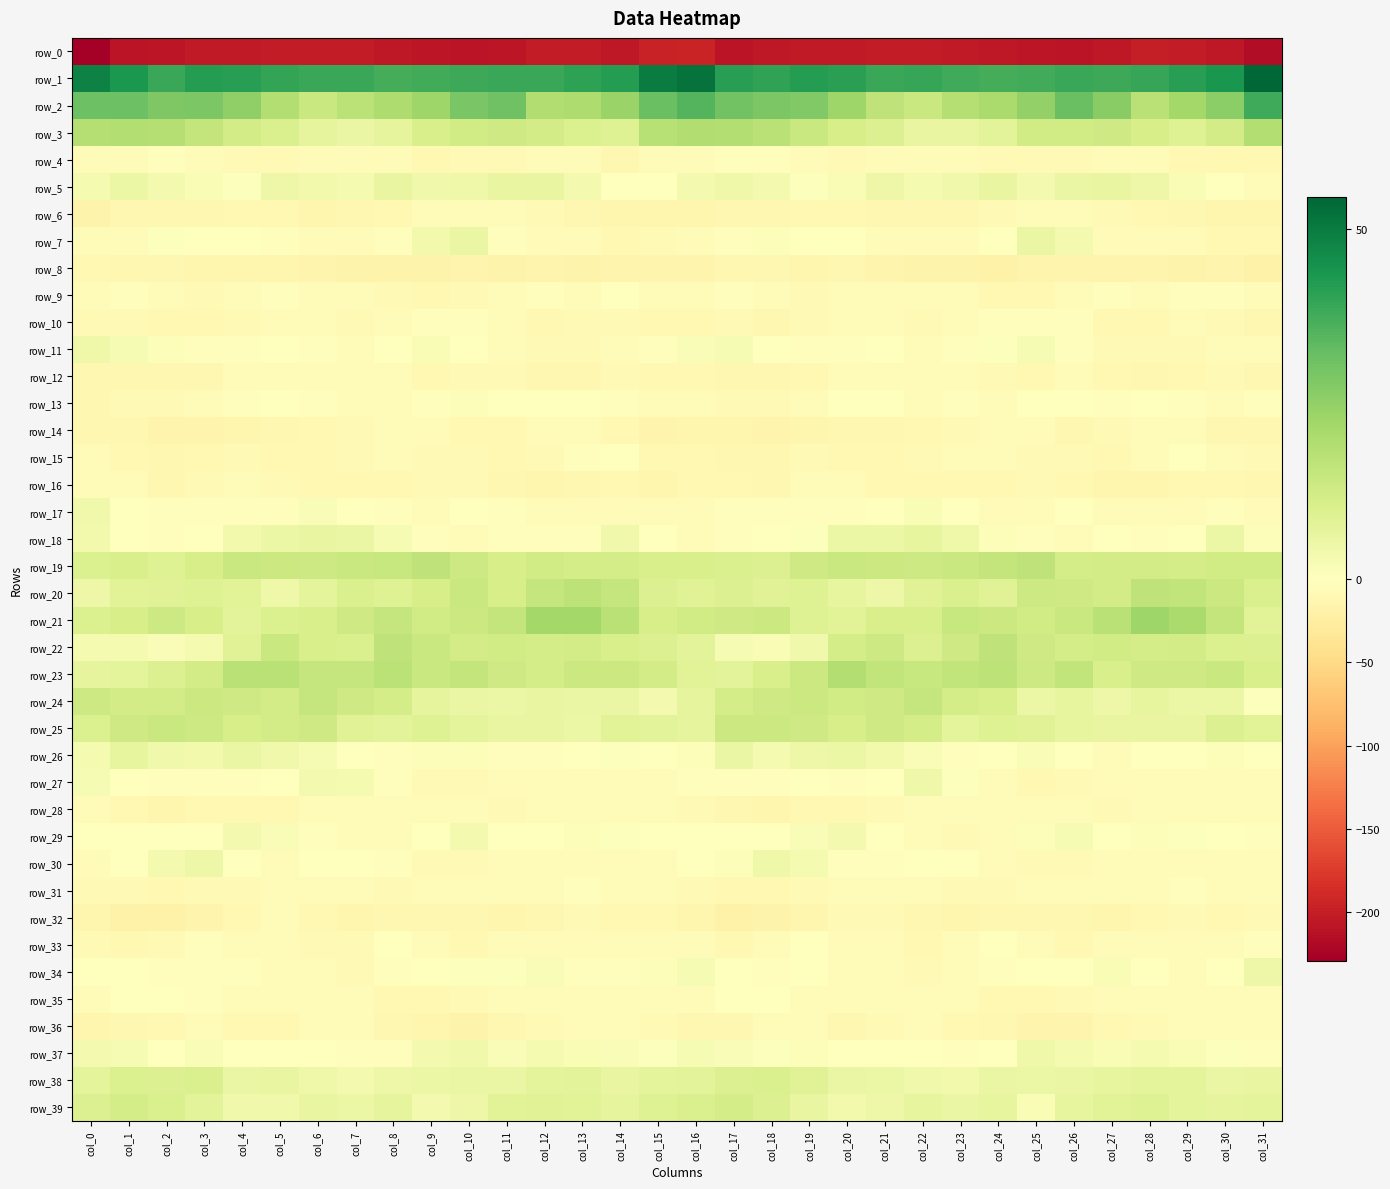

Reading left to right, extract all data points from this chart.

row_0: col_0=-229.6	col_1=-209.4	col_2=-206.7	col_3=-204.2	col_4=-203.7	col_5=-202.6	col_6=-201.2	col_7=-202.7	col_8=-205.2	col_9=-207.1	col_10=-209.1	col_11=-206.7	col_12=-201.4	col_13=-201.1	col_14=-205.2	col_15=-196.7	col_16=-195.5	col_17=-208.4	col_18=-204.9	col_19=-203.9	col_20=-203.8	col_21=-201.6	col_22=-202.1	col_23=-203.2	col_24=-206.2	col_25=-208.1	col_26=-208.8	col_27=-204.8	col_28=-200.5	col_29=-202.5	col_30=-204.9	col_31=-217.0
row_1: col_0=48.2	col_1=43.2	col_2=39.1	col_3=41.9	col_4=41.4	col_5=39.8	col_6=39.0	col_7=39.0	col_8=37.1	col_9=37.6	col_10=38.4	col_11=38.8	col_12=38.8	col_13=40.7	col_14=42.1	col_15=49.6	col_16=51.9	col_17=41.6	col_18=40.1	col_19=42.1	col_20=41.0	col_21=38.9	col_22=39.4	col_23=38.1	col_24=37.2	col_25=37.6	col_26=38.9	col_27=38.6	col_28=39.2	col_29=41.6	col_30=43.8	col_31=54.5
row_2: col_0=31.5	col_1=31.4	col_2=28.5	col_3=28.7	col_4=25.3	col_5=18.8	col_6=14.1	col_7=17.1	col_8=19.9	col_9=22.8	col_10=29.3	col_11=31.0	col_12=19.2	col_13=19.7	col_14=23.6	col_15=31.7	col_16=35.0	col_17=30.5	col_18=28.6	col_19=28.1	col_20=22.8	col_21=16.6	col_22=14.3	col_23=18.6	col_24=20.6	col_25=25.0	col_26=31.7	col_27=26.7	col_28=17.5	col_29=21.9	col_30=26.0	col_31=38.3
row_3: col_0=18.6	col_1=18.8	col_2=18.4	col_3=15.5	col_4=12.3	col_5=10.5	col_6=6.9	col_7=5.9	col_8=6.9	col_9=11.0	col_10=12.6	col_11=13.1	col_12=12.1	col_13=10.1	col_14=9.2	col_15=18.1	col_16=19.2	col_17=19.1	col_18=17.7	col_19=14.3	col_20=11.3	col_21=9.6	col_22=6.0	col_23=6.2	col_24=7.9	col_25=12.6	col_26=12.5	col_27=12.9	col_28=11.3	col_29=9.3	col_30=12.0	col_31=18.9
row_4: col_0=-3.9	col_1=-3.7	col_2=-2.2	col_3=-4.3	col_4=-8.7	col_5=-7.6	col_6=-6.7	col_7=-7.0	col_8=-6.7	col_9=-9.3	col_10=-7.8	col_11=-7.9	col_12=-4.1	col_13=-7.0	col_14=-11.1	col_15=-6.1	col_16=-4.8	col_17=-3.1	col_18=-2.3	col_19=-6.2	col_20=-9.0	col_21=-6.6	col_22=-7.2	col_23=-6.4	col_24=-8.3	col_25=-8.4	col_26=-8.1	col_27=-6.2	col_28=-4.5	col_29=-9.4	col_30=-10.0	col_31=-10.4
row_5: col_0=2.9	col_1=5.4	col_2=3.3	col_3=1.7	col_4=0.7	col_5=4.8	col_6=3.4	col_7=2.9	col_8=6.1	col_9=4.1	col_10=4.5	col_11=6.2	col_12=6.1	col_13=3.0	col_14=0.1	col_15=-1.8	col_16=3.3	col_17=4.5	col_18=3.0	col_19=0.7	col_20=1.9	col_21=4.9	col_22=2.9	col_23=4.0	col_24=6.1	col_25=3.4	col_26=5.8	col_27=6.2	col_28=4.9	col_29=2.0	col_30=-1.7	col_31=-6.8
row_6: col_0=-16.7	col_1=-11.5	col_2=-10.9	col_3=-10.8	col_4=-9.8	col_5=-10.7	col_6=-13.0	col_7=-11.5	col_8=-9.9	col_9=-6.3	col_10=-5.4	col_11=-6.6	col_12=-8.0	col_13=-11.2	col_14=-12.9	col_15=-12.6	col_16=-12.6	col_17=-11.0	col_18=-10.9	col_19=-10.5	col_20=-9.4	col_21=-12.3	col_22=-11.9	col_23=-11.8	col_24=-7.6	col_25=-6.4	col_26=-5.3	col_27=-7.4	col_28=-9.5	col_29=-11.4	col_30=-13.6	col_31=-13.6
row_7: col_0=-4.6	col_1=-4.1	col_2=0.8	col_3=-0.2	col_4=0.1	col_5=-2.3	col_6=-5.1	col_7=-4.1	col_8=-2.2	col_9=3.8	col_10=5.7	col_11=-1.9	col_12=-4.8	col_13=-5.1	col_14=-9.1	col_15=-8.1	col_16=-6.6	col_17=-2.3	col_18=0.9	col_19=-0.5	col_20=0.1	col_21=-4.0	col_22=-4.7	col_23=-3.8	col_24=-0.0	col_25=5.6	col_26=3.2	col_27=-3.9	col_28=-4.8	col_29=-6.0	col_30=-10.5	col_31=-9.3
row_8: col_0=-10.7	col_1=-11.9	col_2=-11.1	col_3=-13.6	col_4=-12.8	col_5=-13.0	col_6=-15.7	col_7=-17.6	col_8=-17.7	col_9=-16.7	col_10=-15.2	col_11=-16.6	col_12=-15.6	col_13=-16.8	col_14=-14.4	col_15=-15.9	col_16=-14.9	col_17=-11.6	col_18=-11.5	col_19=-14.0	col_20=-11.9	col_21=-14.4	col_22=-16.8	col_23=-17.3	col_24=-18.1	col_25=-15.4	col_26=-16.1	col_27=-15.9	col_28=-16.1	col_29=-16.2	col_30=-14.7	col_31=-18.3
row_9: col_0=-6.6	col_1=-2.0	col_2=-4.4	col_3=-7.4	col_4=-5.8	col_5=-3.5	col_6=-6.5	col_7=-5.5	col_8=-8.9	col_9=-10.3	col_10=-8.2	col_11=-3.7	col_12=-3.5	col_13=-4.2	col_14=-1.3	col_15=-5.6	col_16=-4.1	col_17=-1.8	col_18=-5.8	col_19=-7.3	col_20=-4.6	col_21=-4.4	col_22=-6.7	col_23=-5.7	col_24=-10.4	col_25=-9.9	col_26=-6.2	col_27=-2.8	col_28=-4.5	col_29=-2.7	col_30=-2.1	col_31=-3.7
row_10: col_0=-8.1	col_1=-8.8	col_2=-10.6	col_3=-9.6	col_4=-7.2	col_5=-6.0	col_6=-6.9	col_7=-7.5	col_8=-3.6	col_9=-3.2	col_10=-2.8	col_11=-6.9	col_12=-10.1	col_13=-7.9	col_14=-7.3	col_15=-10.3	col_16=-10.0	col_17=-8.9	col_18=-11.0	col_19=-8.4	col_20=-6.9	col_21=-5.7	col_22=-7.8	col_23=-6.3	col_24=-2.7	col_25=-3.4	col_26=-3.1	col_27=-9.0	col_28=-9.6	col_29=-7.0	col_30=-8.5	col_31=-12.2
row_11: col_0=4.5	col_1=2.5	col_2=0.9	col_3=-2.6	col_4=-3.2	col_5=-0.9	col_6=-2.6	col_7=-3.7	col_8=-0.3	col_9=2.1	col_10=-0.5	col_11=-7.0	col_12=-7.3	col_13=-7.6	col_14=-6.9	col_15=-2.8	col_16=1.3	col_17=2.5	col_18=-0.4	col_19=-3.4	col_20=-2.4	col_21=-0.7	col_22=-3.8	col_23=-2.6	col_24=0.7	col_25=2.2	col_26=-3.3	col_27=-7.7	col_28=-7.4	col_29=-7.6	col_30=-6.0	col_31=-6.4
row_12: col_0=-10.8	col_1=-11.4	col_2=-12.2	col_3=-11.4	col_4=-5.8	col_5=-4.3	col_6=-6.1	col_7=-5.4	col_8=-6.8	col_9=-10.1	col_10=-7.4	col_11=-8.8	col_12=-11.4	col_13=-11.8	col_14=-8.3	col_15=-9.9	col_16=-10.6	col_17=-11.4	col_18=-12.1	col_19=-9.8	col_20=-4.2	col_21=-4.9	col_22=-6.3	col_23=-5.2	col_24=-8.5	col_25=-9.6	col_26=-7.0	col_27=-10.1	col_28=-11.8	col_29=-10.6	col_30=-8.3	col_31=-11.5
row_13: col_0=-12.1	col_1=-8.7	col_2=-8.8	col_3=-6.3	col_4=-2.2	col_5=-1.4	col_6=-3.0	col_7=-3.7	col_8=-3.7	col_9=-2.6	col_10=1.1	col_11=-1.6	col_12=-1.1	col_13=-1.5	col_14=-3.5	col_15=-5.1	col_16=-6.9	col_17=-8.4	col_18=-8.3	col_19=-4.6	col_20=-1.4	col_21=-1.5	col_22=-4.0	col_23=-3.3	col_24=-4.1	col_25=-0.3	col_26=0.4	col_27=-2.0	col_28=-0.6	col_29=-2.3	col_30=-3.9	col_31=-2.4
row_14: col_0=-11.1	col_1=-12.1	col_2=-15.5	col_3=-14.6	col_4=-12.6	col_5=-12.2	col_6=-9.8	col_7=-8.3	col_8=-6.5	col_9=-5.9	col_10=-10.0	col_11=-9.3	col_12=-7.0	col_13=-5.4	col_14=-9.0	col_15=-15.1	col_16=-12.6	col_17=-13.5	col_18=-15.8	col_19=-13.5	col_20=-12.4	col_21=-11.5	col_22=-9.0	col_23=-7.8	col_24=-6.0	col_25=-6.5	col_26=-11.3	col_27=-7.8	col_28=-6.2	col_29=-5.8	col_30=-11.9	col_31=-11.8
row_15: col_0=-5.7	col_1=-9.5	col_2=-11.5	col_3=-9.3	col_4=-8.7	col_5=-10.7	col_6=-9.3	col_7=-7.6	col_8=-6.1	col_9=-8.0	col_10=-8.3	col_11=-10.1	col_12=-8.1	col_13=-2.2	col_14=-1.0	col_15=-9.7	col_16=-9.5	col_17=-11.1	col_18=-10.9	col_19=-8.7	col_20=-9.5	col_21=-10.5	col_22=-8.5	col_23=-6.6	col_24=-7.1	col_25=-8.2	col_26=-8.7	col_27=-10.3	col_28=-5.6	col_29=-0.8	col_30=-3.8	col_31=-8.4
row_16: col_0=-4.5	col_1=-6.1	col_2=-11.2	col_3=-7.9	col_4=-4.0	col_5=-7.7	col_6=-10.4	col_7=-10.7	col_8=-9.7	col_9=-8.5	col_10=-8.5	col_11=-11.9	col_12=-14.0	col_13=-11.2	col_14=-9.8	col_15=-12.7	col_16=-10.3	col_17=-9.1	col_18=-10.8	col_19=-5.9	col_20=-4.8	col_21=-9.2	col_22=-10.6	col_23=-10.3	col_24=-9.2	col_25=-8.3	col_26=-9.0	col_27=-14.0	col_28=-12.9	col_29=-10.5	col_30=-10.0	col_31=-12.4
row_17: col_0=3.9	col_1=-0.6	col_2=-2.9	col_3=-1.8	col_4=-2.9	col_5=-2.0	col_6=1.6	col_7=0.2	col_8=-2.7	col_9=-5.1	col_10=-1.6	col_11=-2.3	col_12=-5.6	col_13=-6.1	col_14=-3.6	col_15=-6.1	col_16=-6.4	col_17=-3.0	col_18=-2.5	col_19=-1.8	col_20=-3.4	col_21=-0.4	col_22=1.9	col_23=-0.9	col_24=-4.1	col_25=-3.9	col_26=-1.3	col_27=-3.7	col_28=-6.2	col_29=-5.4	col_30=-2.6	col_31=-4.3
row_18: col_0=3.6	col_1=-1.4	col_2=-2.4	col_3=-0.7	col_4=3.7	col_5=5.3	col_6=6.3	col_7=5.8	col_8=2.6	col_9=-1.8	col_10=-5.2	col_11=-2.0	col_12=-1.8	col_13=-2.5	col_14=4.1	col_15=0.2	col_16=-4.1	col_17=-3.1	col_18=-1.7	col_19=0.6	col_20=5.1	col_21=5.5	col_22=6.8	col_23=4.6	col_24=1.1	col_25=-3.5	col_26=-4.8	col_27=-0.9	col_28=-3.0	col_29=-0.3	col_30=5.1	col_31=1.2
row_19: col_0=9.9	col_1=10.8	col_2=9.3	col_3=11.3	col_4=14.1	col_5=14.0	col_6=13.5	col_7=14.1	col_8=14.7	col_9=16.4	col_10=13.3	col_11=11.5	col_12=12.5	col_13=11.8	col_14=11.9	col_15=10.8	col_16=11.0	col_17=10.4	col_18=9.4	col_19=13.0	col_20=14.1	col_21=14.0	col_22=13.4	col_23=14.2	col_24=15.4	col_25=16.5	col_26=11.6	col_27=12.0	col_28=12.1	col_29=11.7	col_30=12.4	col_31=12.5
row_20: col_0=4.7	col_1=8.5	col_2=8.9	col_3=8.9	col_4=8.3	col_5=4.4	col_6=7.5	col_7=10.3	col_8=9.3	col_9=11.1	col_10=14.2	col_11=11.2	col_12=15.1	col_13=16.9	col_14=14.9	col_15=9.5	col_16=8.5	col_17=9.7	col_18=8.8	col_19=9.4	col_20=6.5	col_21=5.1	col_22=8.7	col_23=10.4	col_24=8.9	col_25=13.3	col_26=13.1	col_27=12.0	col_28=16.4	col_29=16.2	col_30=14.0	col_31=10.5
row_21: col_0=9.9	col_1=11.3	col_2=13.6	col_3=11.2	col_4=7.7	col_5=10.1	col_6=11.0	col_7=13.0	col_8=15.2	col_9=12.4	col_10=13.8	col_11=15.6	col_12=22.0	col_13=22.0	col_14=17.9	col_15=11.1	col_16=12.4	col_17=12.9	col_18=13.6	col_19=9.2	col_20=8.1	col_21=11.0	col_22=10.8	col_23=14.9	col_24=13.9	col_25=12.5	col_26=14.2	col_27=17.8	col_28=23.0	col_29=20.5	col_30=15.4	col_31=8.1
row_22: col_0=2.7	col_1=2.9	col_2=1.3	col_3=2.7	col_4=8.8	col_5=14.1	col_6=11.0	col_7=10.6	col_8=16.2	col_9=14.1	col_10=12.1	col_11=12.5	col_12=11.8	col_13=12.3	col_14=11.0	col_15=9.4	col_16=8.1	col_17=2.5	col_18=2.0	col_19=4.2	col_20=11.7	col_21=13.5	col_22=9.5	col_23=13.0	col_24=16.2	col_25=12.9	col_26=11.9	col_27=12.4	col_28=11.7	col_29=12.1	col_30=10.1	col_31=9.5
row_23: col_0=7.2	col_1=7.5	col_2=9.6	col_3=12.0	col_4=17.5	col_5=17.6	col_6=15.2	col_7=15.1	col_8=17.4	col_9=14.1	col_10=15.4	col_11=12.9	col_12=11.7	col_13=13.8	col_14=13.9	col_15=12.2	col_16=8.1	col_17=7.8	col_18=10.9	col_19=13.7	col_20=18.8	col_21=16.1	col_22=14.9	col_23=15.8	col_24=16.9	col_25=13.5	col_26=16.1	col_27=11.0	col_28=13.2	col_29=13.1	col_30=14.5	col_31=10.8
row_24: col_0=13.6	col_1=12.3	col_2=12.1	col_3=13.8	col_4=13.1	col_5=12.3	col_6=15.0	col_7=13.0	col_8=11.5	col_9=7.1	col_10=5.7	col_11=5.3	col_12=6.3	col_13=5.9	col_14=5.9	col_15=3.0	col_16=7.1	col_17=11.5	col_18=12.9	col_19=13.9	col_20=12.5	col_21=13.1	col_22=14.9	col_23=11.9	col_24=10.7	col_25=5.3	col_26=6.7	col_27=5.1	col_28=6.7	col_29=5.5	col_30=5.2	col_31=0.5
row_25: col_0=10.0	col_1=13.1	col_2=14.5	col_3=13.6	col_4=11.4	col_5=12.3	col_6=12.9	col_7=8.8	col_8=7.7	col_9=9.2	col_10=7.4	col_11=6.2	col_12=6.0	col_13=5.5	col_14=8.4	col_15=7.7	col_16=7.0	col_17=13.8	col_18=13.9	col_19=13.0	col_20=11.1	col_21=13.0	col_22=11.6	col_23=7.5	col_24=9.0	col_25=8.8	col_26=6.6	col_27=6.1	col_28=6.0	col_29=6.0	col_30=9.4	col_31=8.3
row_26: col_0=2.7	col_1=6.5	col_2=4.0	col_3=3.6	col_4=5.9	col_5=4.1	col_6=2.5	col_7=-0.9	col_8=-2.0	col_9=1.2	col_10=1.2	col_11=-3.1	col_12=-2.9	col_13=-0.4	col_14=0.8	col_15=-0.4	col_16=1.2	col_17=5.6	col_18=2.8	col_19=5.0	col_20=5.4	col_21=3.7	col_22=1.5	col_23=-2.3	col_24=-0.5	col_25=1.6	col_26=-0.1	col_27=-4.3	col_28=-1.2	col_29=-0.4	col_30=0.9	col_31=-1.5
row_27: col_0=2.4	col_1=-0.9	col_2=-3.2	col_3=-2.1	col_4=-2.1	col_5=-1.8	col_6=3.4	col_7=2.8	col_8=-3.5	col_9=-7.9	col_10=-8.9	col_11=-6.9	col_12=-6.7	col_13=-6.5	col_14=-3.9	col_15=-4.1	col_16=-2.9	col_17=-2.6	col_18=-3.3	col_19=-1.7	col_20=-2.6	col_21=0.1	col_22=4.5	col_23=0.5	col_24=-5.5	col_25=-9.1	col_26=-7.5	col_27=-7.1	col_28=-6.5	col_29=-5.9	col_30=-4.1	col_31=-6.8
row_28: col_0=-6.2	col_1=-10.5	col_2=-13.6	col_3=-10.1	col_4=-10.0	col_5=-10.2	col_6=-6.1	col_7=-4.9	col_8=-6.4	col_9=-4.3	col_10=-6.2	col_11=-7.4	col_12=-6.5	col_13=-5.6	col_14=-5.9	col_15=-4.3	col_16=-7.8	col_17=-12.4	col_18=-12.9	col_19=-9.1	col_20=-10.6	col_21=-8.6	col_22=-5.2	col_23=-5.5	col_24=-6.2	col_25=-4.4	col_26=-7.0	col_27=-7.2	col_28=-5.7	col_29=-6.1	col_30=-5.4	col_31=-4.6
row_29: col_0=-0.8	col_1=0.2	col_2=-0.1	col_3=0.4	col_4=3.1	col_5=1.5	col_6=-2.8	col_7=-6.8	col_8=-6.0	col_9=-0.6	col_10=3.1	col_11=0.2	col_12=0.3	col_13=1.2	col_14=0.4	col_15=-1.3	col_16=0.1	col_17=0.1	col_18=-0.4	col_19=1.5	col_20=3.4	col_21=-0.0	col_22=-4.5	col_23=-7.4	col_24=-4.2	col_25=1.2	col_26=2.5	col_27=-0.4	col_28=1.3	col_29=0.6	col_30=0.0	col_31=-2.2
row_30: col_0=-3.9	col_1=-0.1	col_2=3.3	col_3=4.8	col_4=-0.4	col_5=-3.8	col_6=-1.2	col_7=-0.9	col_8=-2.0	col_9=-7.7	col_10=-8.2	col_11=-6.4	col_12=-5.6	col_13=-4.6	col_14=-5.9	col_15=-6.2	col_16=-1.7	col_17=1.1	col_18=4.6	col_19=2.9	col_20=-2.1	col_21=-3.4	col_22=-0.7	col_23=-1.2	col_24=-3.9	col_25=-8.6	col_26=-7.6	col_27=-6.2	col_28=-4.9	col_29=-5.2	col_30=-5.4	col_31=-4.5
row_31: col_0=-7.3	col_1=-8.9	col_2=-9.7	col_3=-8.8	col_4=-7.3	col_5=-5.5	col_6=-4.3	col_7=-6.5	col_8=-8.3	col_9=-6.9	col_10=-6.0	col_11=-6.0	col_12=-6.3	col_13=-2.7	col_14=-3.8	col_15=-6.7	col_16=-7.4	col_17=-9.1	col_18=-9.4	col_19=-8.3	col_20=-6.7	col_21=-5.1	col_22=-4.5	col_23=-8.1	col_24=-7.8	col_25=-6.2	col_26=-5.6	col_27=-7.0	col_28=-4.8	col_29=-2.8	col_30=-4.0	col_31=-3.7
row_32: col_0=-14.1	col_1=-18.5	col_2=-19.0	col_3=-14.8	col_4=-9.2	col_5=-6.4	col_6=-10.4	col_7=-13.0	col_8=-11.8	col_9=-11.2	col_10=-11.1	col_11=-13.3	col_12=-11.6	col_13=-7.8	col_14=-9.6	col_15=-10.2	col_16=-13.4	col_17=-19.3	col_18=-17.5	col_19=-12.7	col_20=-7.4	col_21=-7.9	col_22=-11.8	col_23=-13.1	col_24=-11.2	col_25=-11.0	col_26=-11.5	col_27=-13.9	col_28=-9.6	col_29=-8.2	col_30=-9.6	col_31=-7.6
row_33: col_0=-8.4	col_1=-9.7	col_2=-8.8	col_3=-2.0	col_4=-4.2	col_5=-6.3	col_6=-8.2	col_7=-7.4	col_8=-1.3	col_9=-4.2	col_10=-9.1	col_11=-6.9	col_12=-5.0	col_13=-5.6	col_14=-5.4	col_15=-4.2	col_16=-5.8	col_17=-9.7	col_18=-6.3	col_19=-1.4	col_20=-5.7	col_21=-6.6	col_22=-9.0	col_23=-4.9	col_24=-1.0	col_25=-6.7	col_26=-9.1	col_27=-5.4	col_28=-5.3	col_29=-5.5	col_30=-4.8	col_31=-2.0
row_34: col_0=0.2	col_1=0.4	col_2=-3.4	col_3=-2.0	col_4=-2.9	col_5=-5.0	col_6=-6.3	col_7=-7.9	col_8=-3.5	col_9=-1.6	col_10=0.5	col_11=0.7	col_12=1.6	col_13=-3.3	col_14=-3.3	col_15=1.1	col_16=2.5	col_17=-1.0	col_18=-3.3	col_19=-1.7	col_20=-4.1	col_21=-5.2	col_22=-7.4	col_23=-6.4	col_24=-2.5	col_25=-0.9	col_26=0.1	col_27=2.1	col_28=-0.4	col_29=-4.0	col_30=-1.4	col_31=5.0
row_35: col_0=-5.2	col_1=-1.6	col_2=0.1	col_3=-3.4	col_4=-5.3	col_5=-7.1	col_6=-5.0	col_7=-5.9	col_8=-9.0	col_9=-10.1	col_10=-7.9	col_11=-6.8	col_12=-5.5	col_13=-5.3	col_14=-3.8	col_15=-5.9	col_16=-5.0	col_17=-0.7	col_18=-0.5	col_19=-4.4	col_20=-6.3	col_21=-6.6	col_22=-4.7	col_23=-6.9	col_24=-10.1	col_25=-9.1	col_26=-7.6	col_27=-6.3	col_28=-5.5	col_29=-4.6	col_30=-4.0	col_31=-3.9
row_36: col_0=-13.4	col_1=-12.1	col_2=-9.4	col_3=-4.9	col_4=-9.8	col_5=-10.6	col_6=-4.8	col_7=-6.4	col_8=-11.9	col_9=-13.6	col_10=-16.8	col_11=-11.3	col_12=-7.7	col_13=-6.8	col_14=-4.8	col_15=-8.0	col_16=-11.2	col_17=-11.9	col_18=-7.1	col_19=-5.7	col_20=-11.6	col_21=-8.7	col_22=-3.9	col_23=-9.1	col_24=-12.3	col_25=-15.0	col_26=-15.6	col_27=-9.5	col_28=-7.6	col_29=-5.7	col_30=-5.3	col_31=-6.0
row_37: col_0=3.4	col_1=2.5	col_2=0.1	col_3=1.5	col_4=-0.5	col_5=-1.1	col_6=-0.0	col_7=-2.1	col_8=-2.8	col_9=3.0	col_10=3.9	col_11=1.4	col_12=2.9	col_13=2.0	col_14=1.7	col_15=0.5	col_16=2.4	col_17=1.3	col_18=0.5	col_19=1.3	col_20=-1.2	col_21=-0.9	col_22=-0.1	col_23=-3.3	col_24=-0.7	col_25=4.4	col_26=2.8	col_27=1.7	col_28=2.6	col_29=2.0	col_30=0.4	col_31=-3.4
row_38: col_0=7.3	col_1=9.9	col_2=9.8	col_3=10.3	col_4=5.9	col_5=6.0	col_6=4.6	col_7=3.2	col_8=4.9	col_9=5.4	col_10=5.7	col_11=5.9	col_12=7.3	col_13=7.8	col_14=6.0	col_15=7.3	col_16=7.9	col_17=9.5	col_18=10.4	col_19=8.8	col_20=5.6	col_21=5.4	col_22=3.9	col_23=3.5	col_24=5.9	col_25=5.3	col_26=5.6	col_27=6.5	col_28=7.7	col_29=7.4	col_30=5.7	col_31=6.0
row_39: col_0=9.5	col_1=11.9	col_2=10.5	col_3=7.7	col_4=4.2	col_5=4.2	col_6=6.2	col_7=5.4	col_8=7.0	col_9=3.3	col_10=4.7	col_11=8.1	col_12=8.8	col_13=8.3	col_14=6.9	col_15=9.2	col_16=10.3	col_17=11.6	col_18=9.6	col_19=6.0	col_20=3.8	col_21=4.8	col_22=6.5	col_23=5.7	col_24=6.4	col_25=2.1	col_26=6.7	col_27=8.5	col_28=9.0	col_29=7.3	col_30=7.2	col_31=7.5